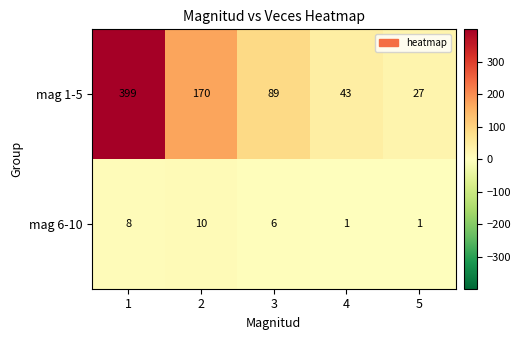

Reading left to right, extract all data points from this chart.

mag 1-5: 399	170	89	43	27
mag 6-10: 8	10	6	1	1